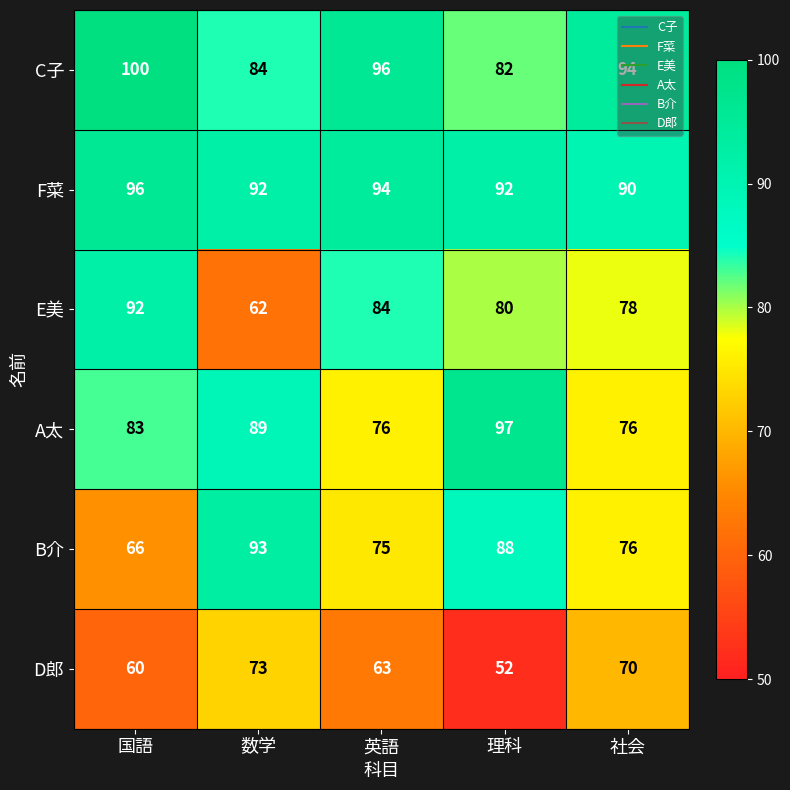

True or false: F菜 has a value of 96 at 国語.

True